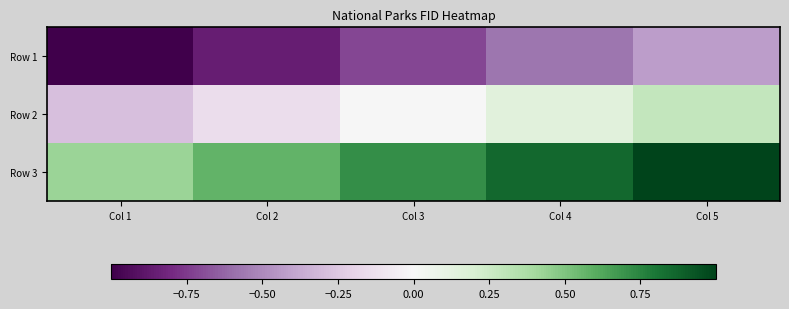

Reading left to right, what are all the values shown in this chart?

Row 1: Col 1=-1.0	Col 2=-0.9	Col 3=-0.7	Col 4=-0.6	Col 5=-0.4
Row 2: Col 1=-0.3	Col 2=-0.1	Col 3=0.0	Col 4=0.1	Col 5=0.3
Row 3: Col 1=0.4	Col 2=0.6	Col 3=0.7	Col 4=0.9	Col 5=1.0